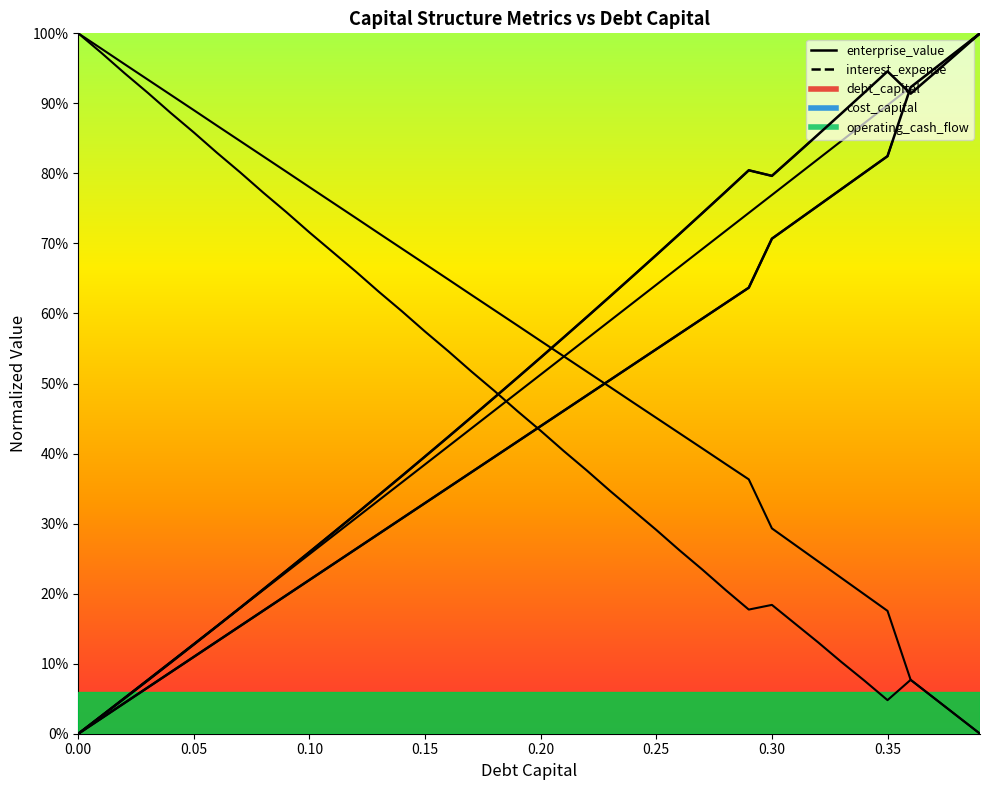

Does the chart display data point markers on the line(s)?

No